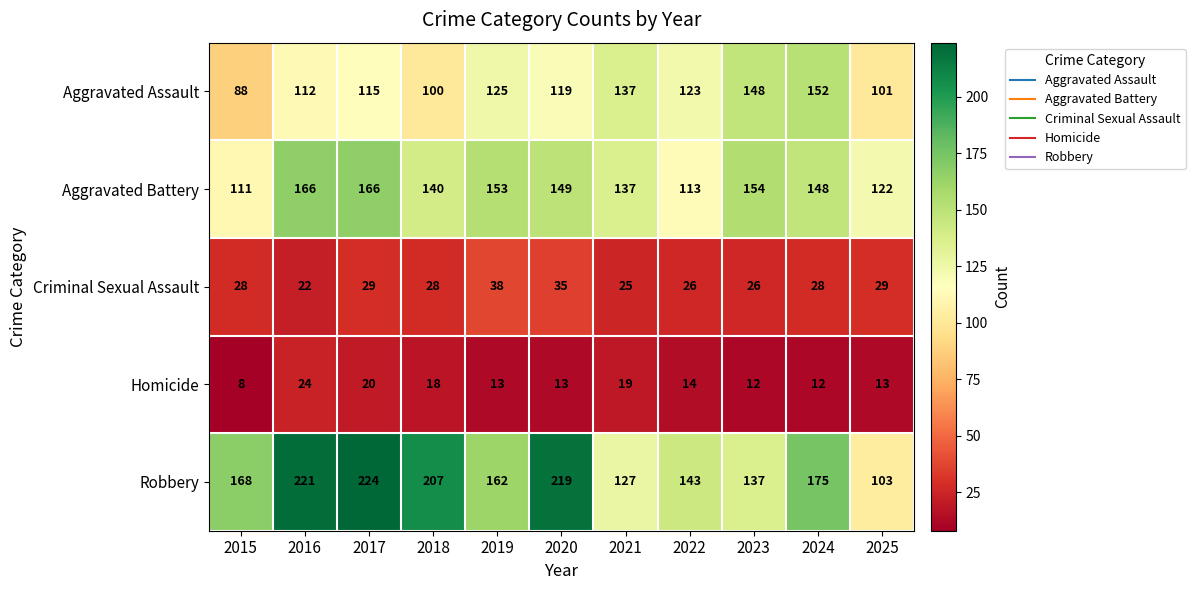

Which series has the largest total across all categories?

Robbery